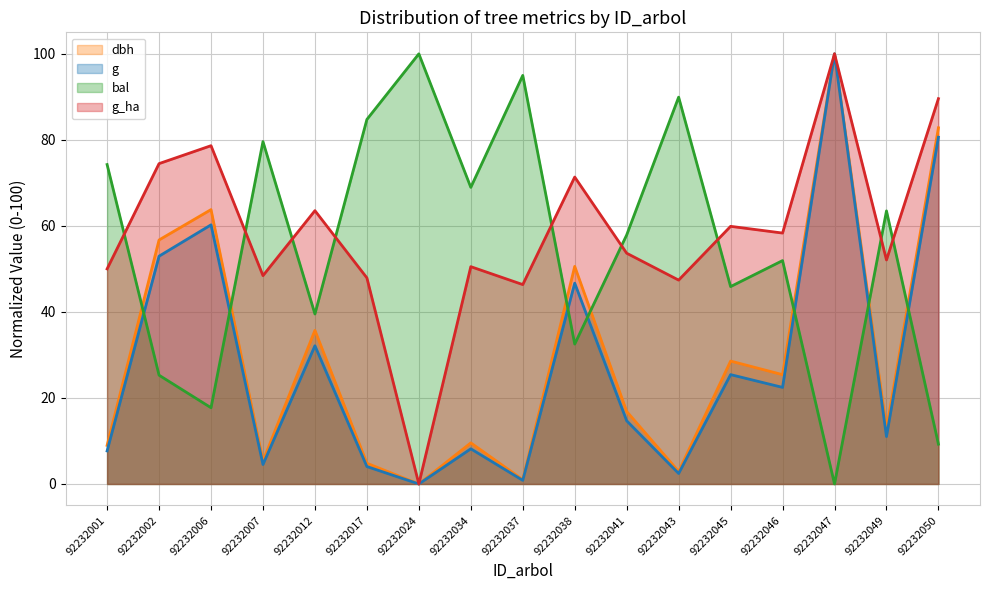

Between 92232017 and 92232047, which series saw the biggest shift?

g